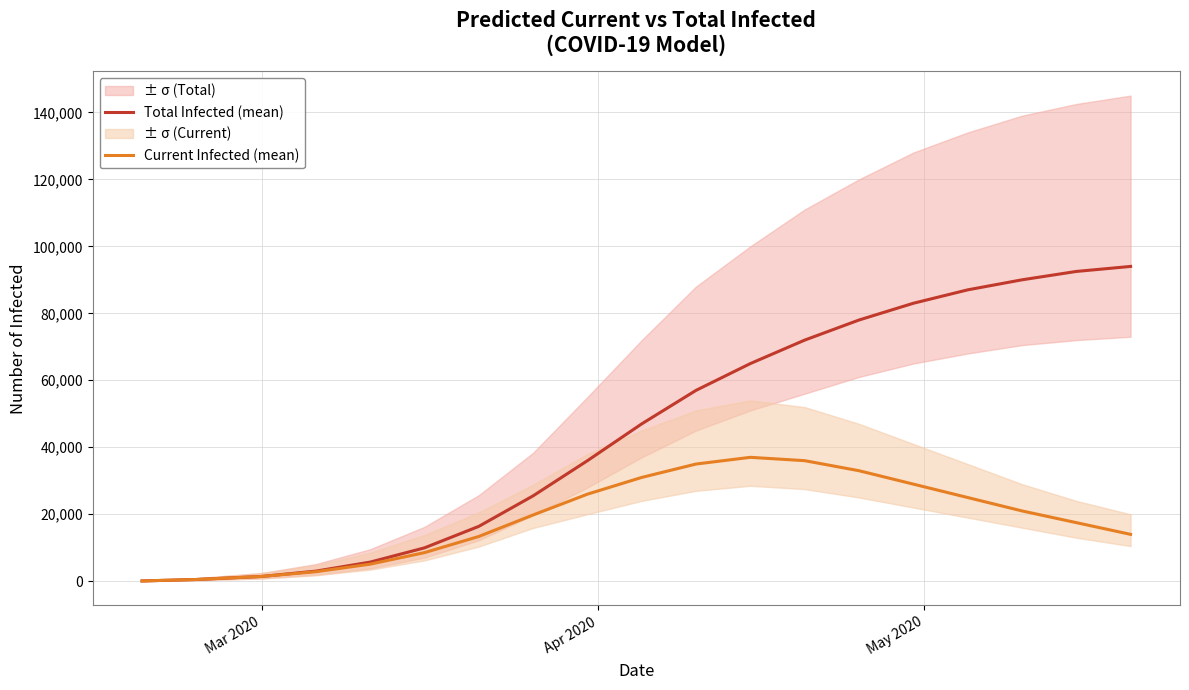

Does the chart have visible grid lines?

Yes